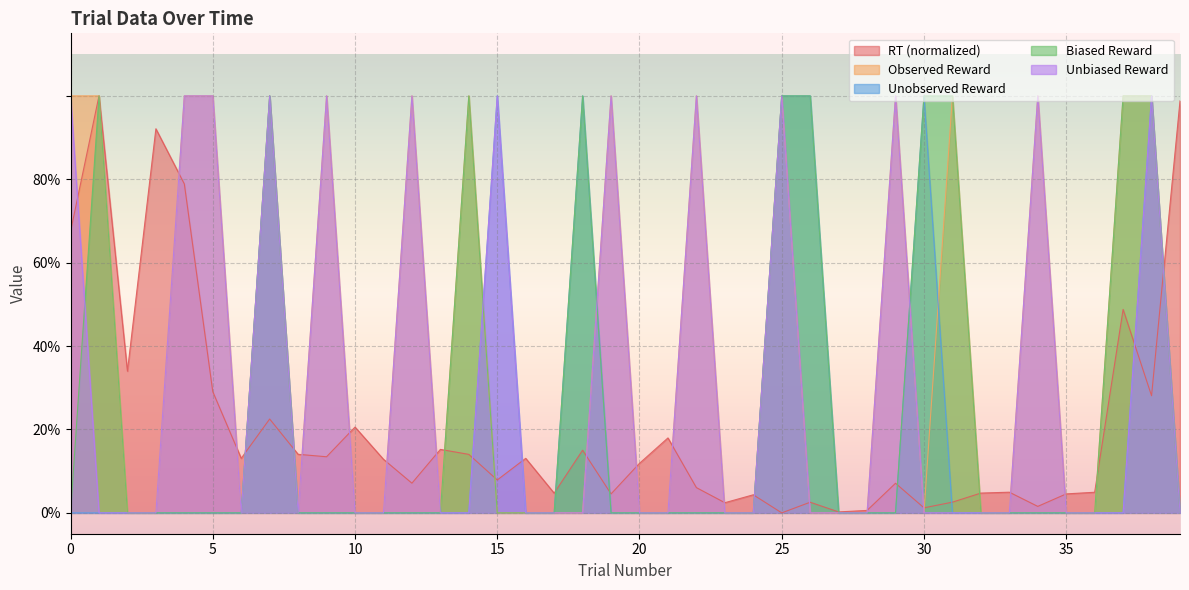

What is the spread (max minus min) of values at 7?

0.8